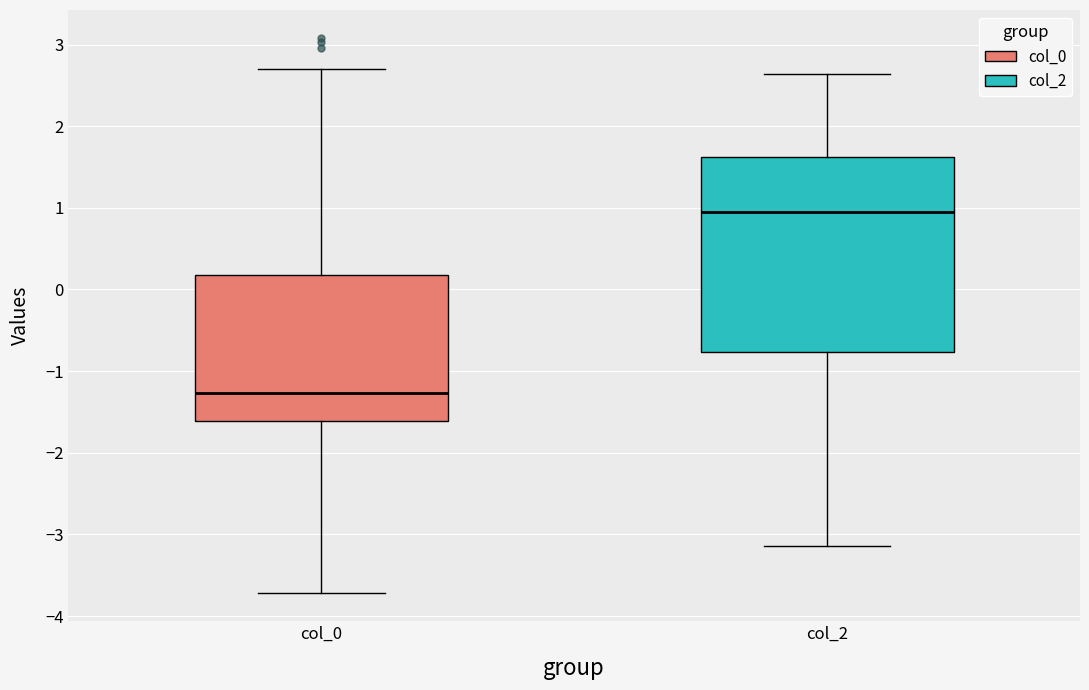

Reading left to right, transcribe this box plot: for each box, give where its median line is, the range the box spans, and where its two whiskers end, as read against the y-axis. The values are not printed on the chart, so give them approximately, as read against the axis.

col_0: median -1.3, box -1.6 to 0.2, whiskers -3.7 to 2.7
col_2: median 1.0, box -0.8 to 1.6, whiskers -3.1 to 2.6